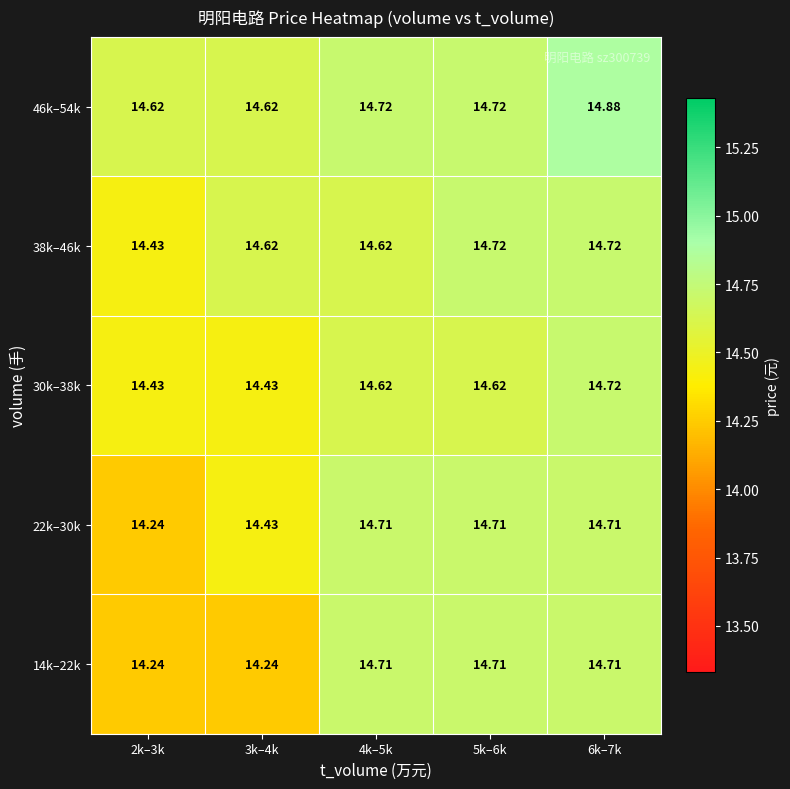

Is the value of 46k–54k at 5k–6k greater than the value of 22k–30k at 2k–3k?

Yes